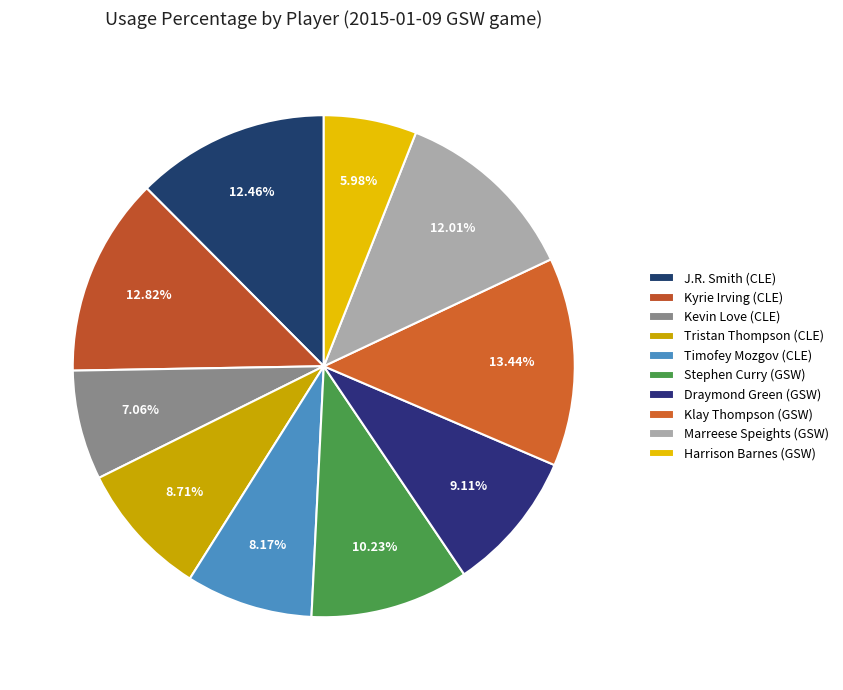

What is the smallest slice in the pie chart?

Harrison Barnes (GSW)